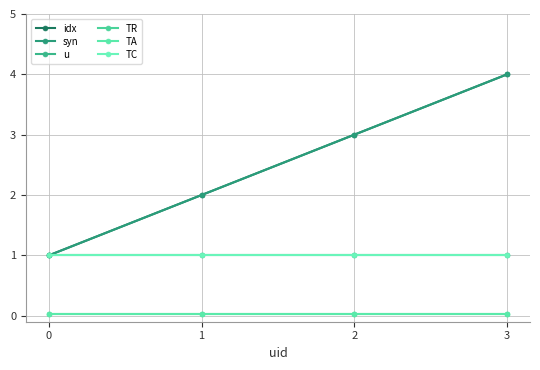

Reading right to left, list all the values displayed in this chart.

idx: 3=4.0	2=3.0	1=2.0	0=1.0
syn: 3=4.0	2=3.0	1=2.0	0=1.0
u: 3=1.0	2=1.0	1=1.0	0=1.0
TR: 3=0.0	2=0.0	1=0.0	0=0.0
TA: 3=0.0	2=0.0	1=0.0	0=0.0
TC: 3=1.0	2=1.0	1=1.0	0=1.0